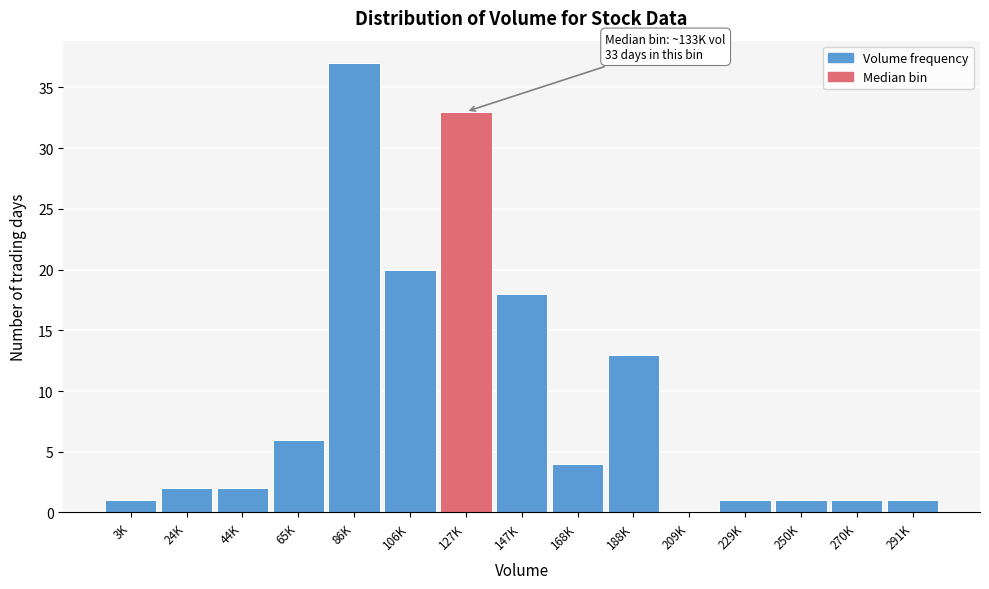

Reading left to right, what are all the values shown in this chart?

3K=1	24K=2	44K=2	65K=6	86K=37	106K=20	127K=33	147K=18	168K=4	188K=13	209K=0	229K=1	250K=1	270K=1	291K=1